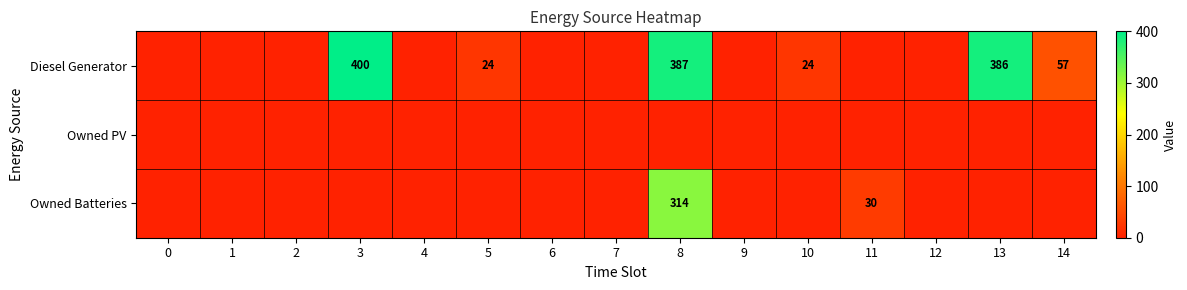

The Diesel Generator series shows 57 at 14. True or false?

True